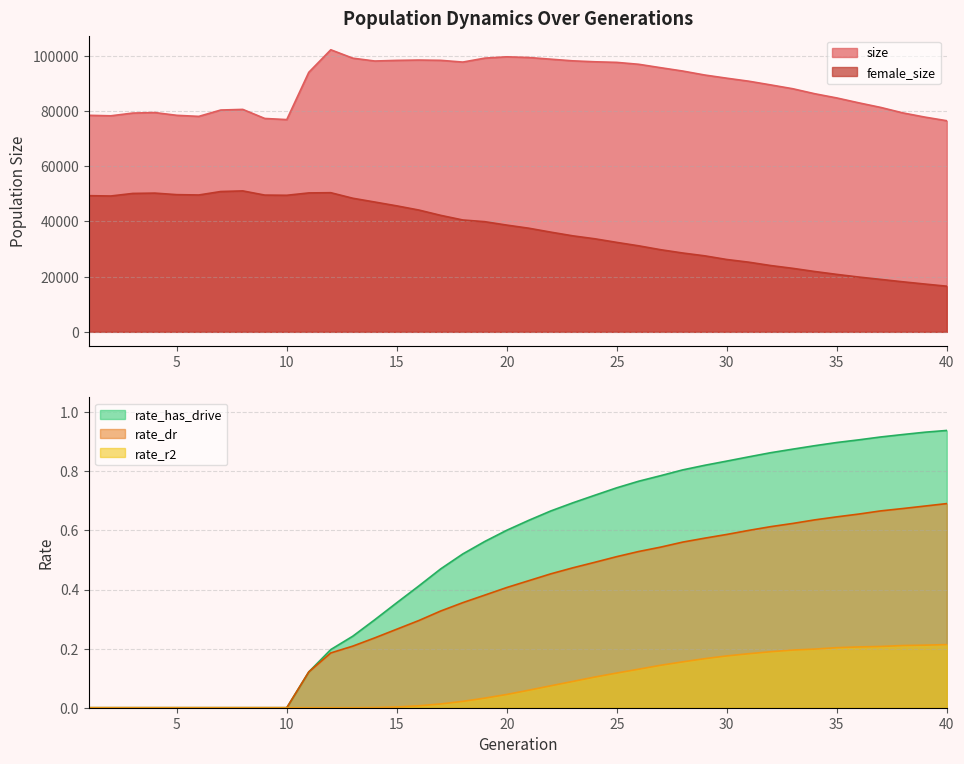

True or false: rate_dr and size intersect in this chart.

False